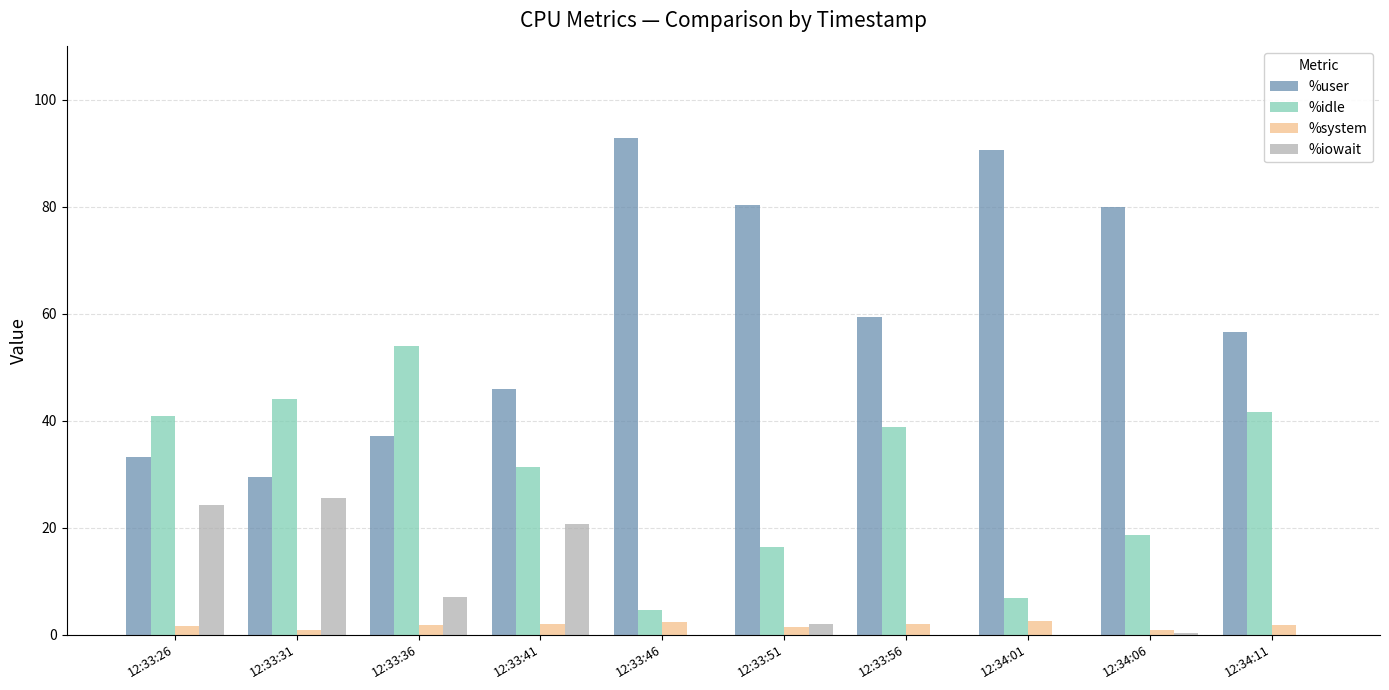

What are all the series names shown in the legend?

%user, %idle, %system, %iowait